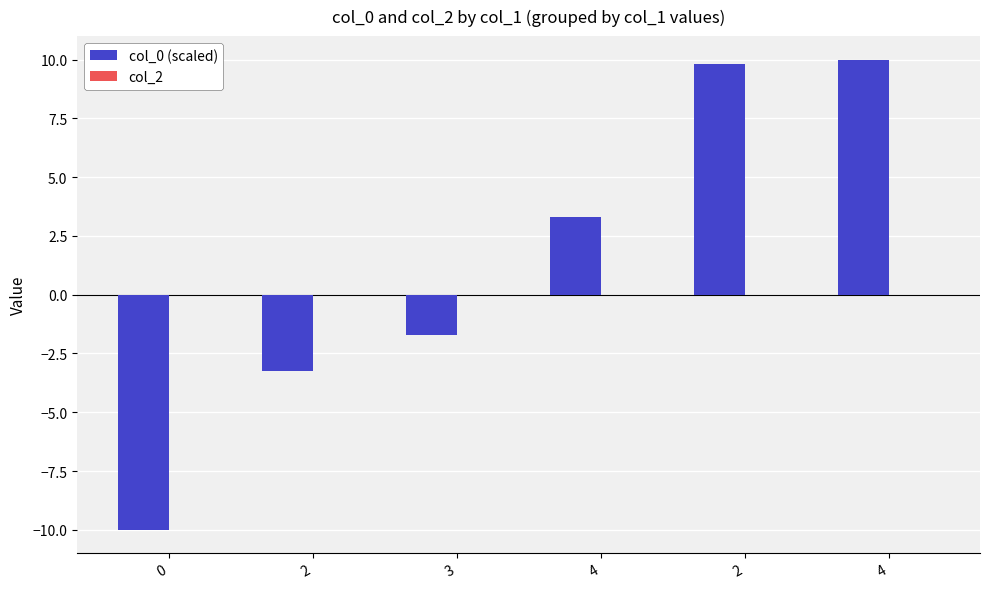

Reading left to right, what are all the values shown in this chart?

col_0 (scaled): -10.0	-3.2	-1.7	3.3	9.8	10.0
col_2: 0.0	0.0	0.0	0.0	0.0	0.0